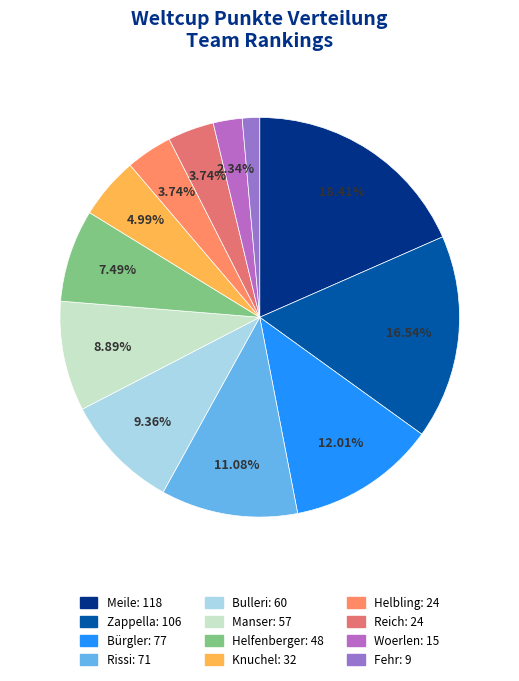

Is Rissi the majority of the pie?

No